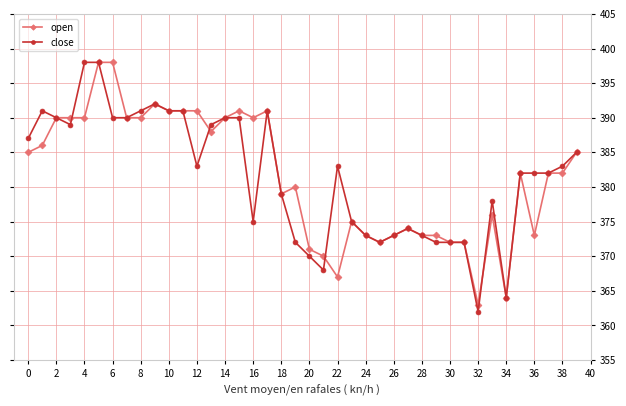

What is the greatest value displayed?

398